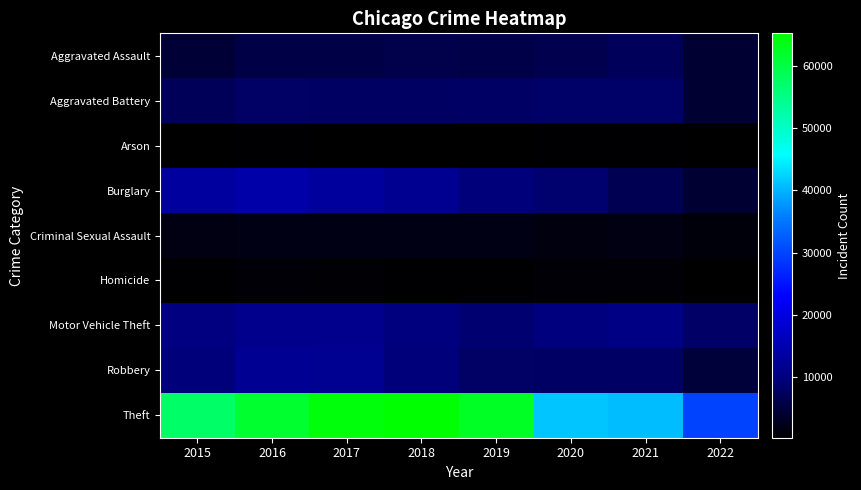

At how many categories does at least one series exceed 60411?

4